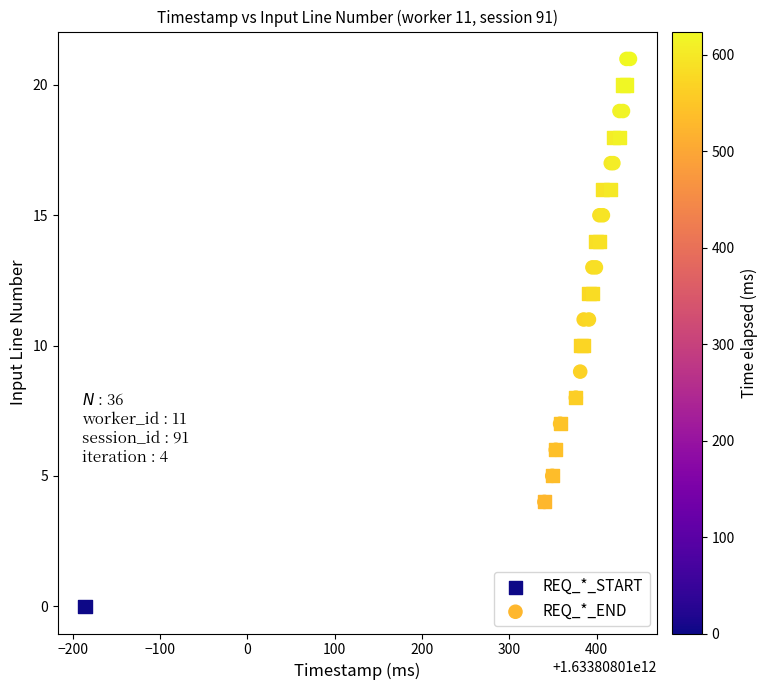

Which series reaches the minimum Y coordinate?

REQ_*_START